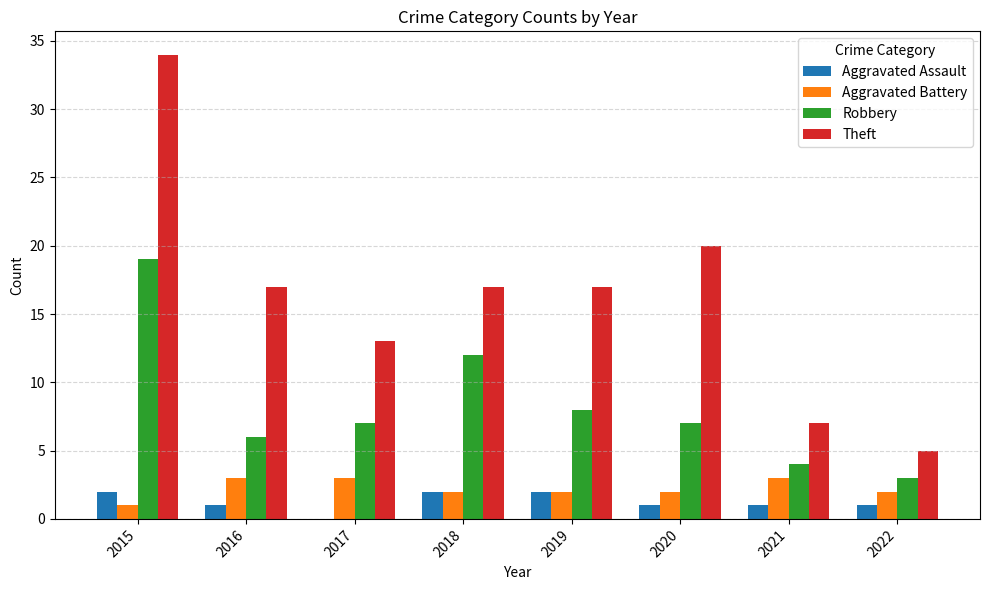

What is the greatest value displayed?

34